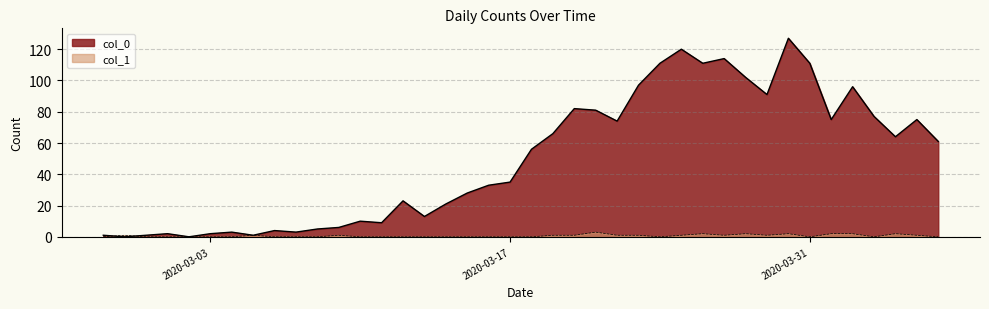

What is the sum of the col_1 values at 2020-02-28 and 2020-04-06?

1